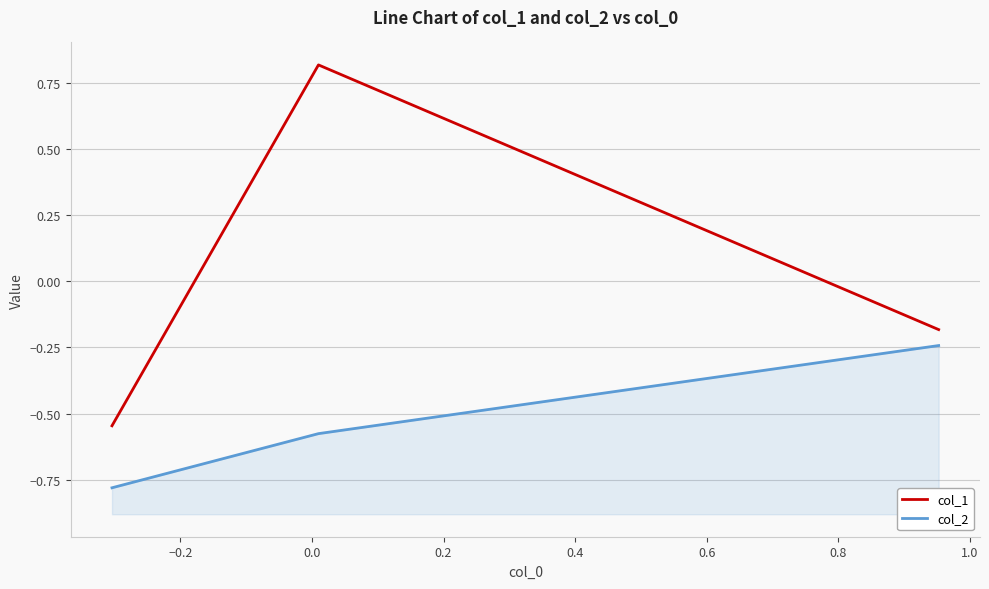

What is the difference between the maximum and second lowest values in the col_1 series?

1.0